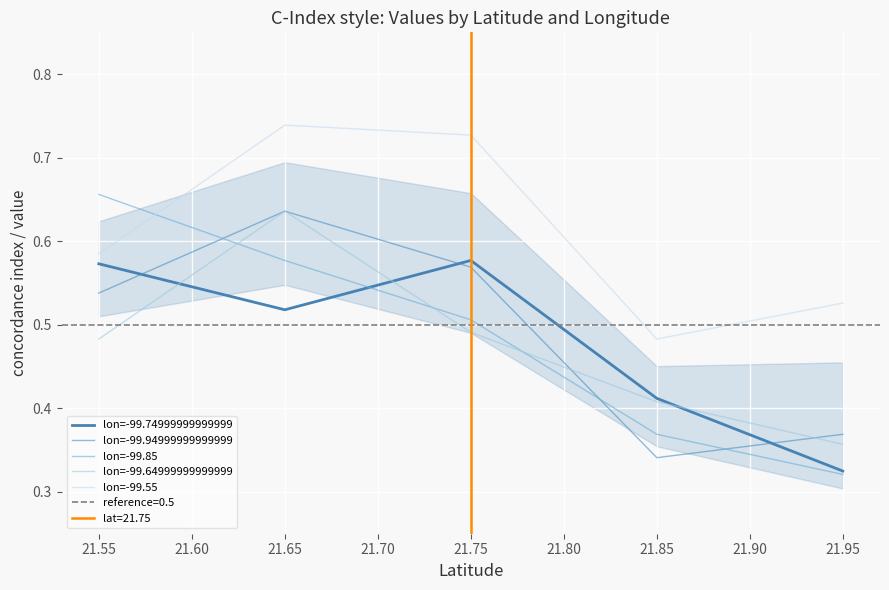

At which category does lon=-99.55 reach its first local peak?

21.65